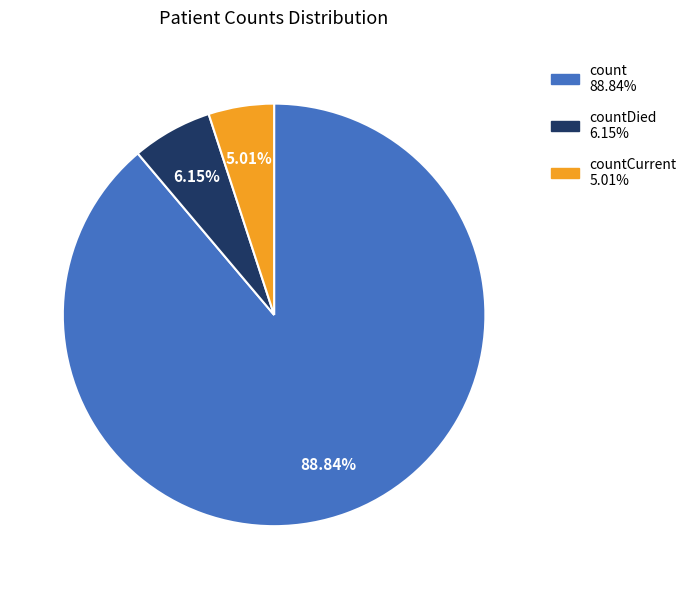

Does any single category account for the majority?

Yes